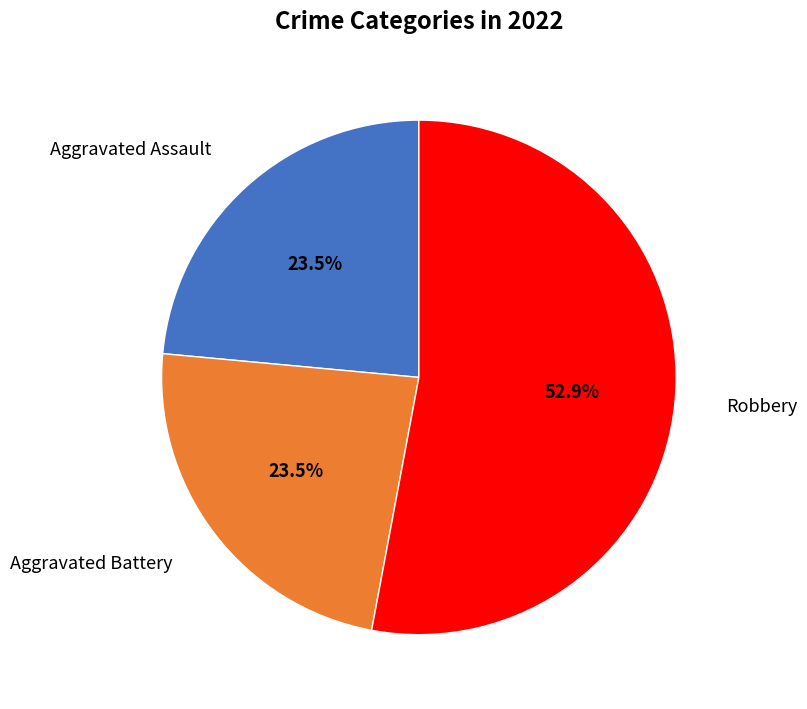

What portion of the pie excludes Aggravated Assault?

76.5%